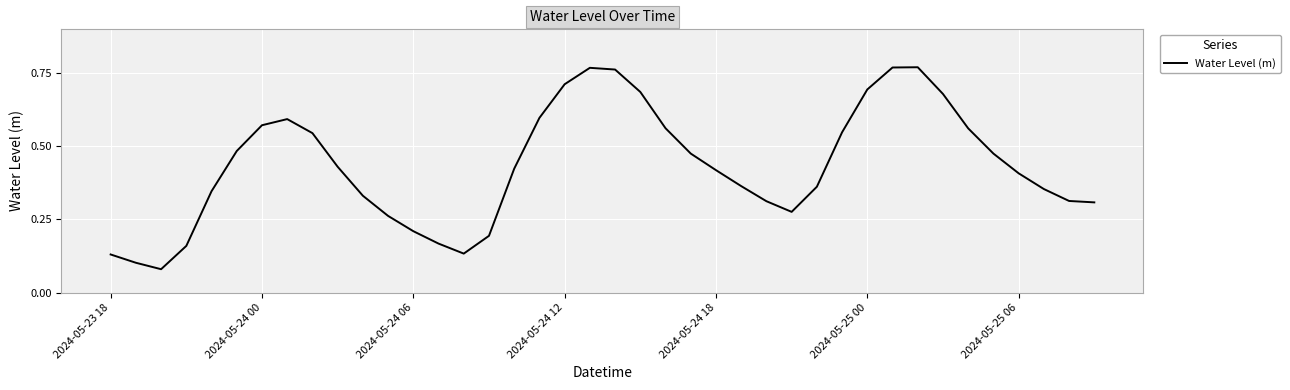

Does the chart display data point markers on the line(s)?

No